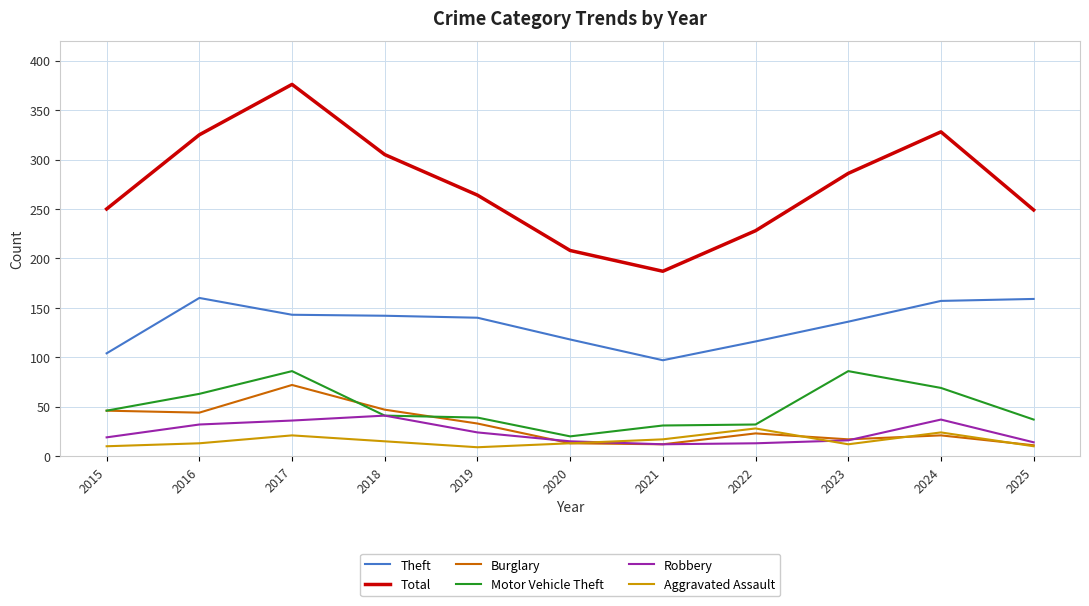

Is it true that Theft equals 160 at 2021?

False